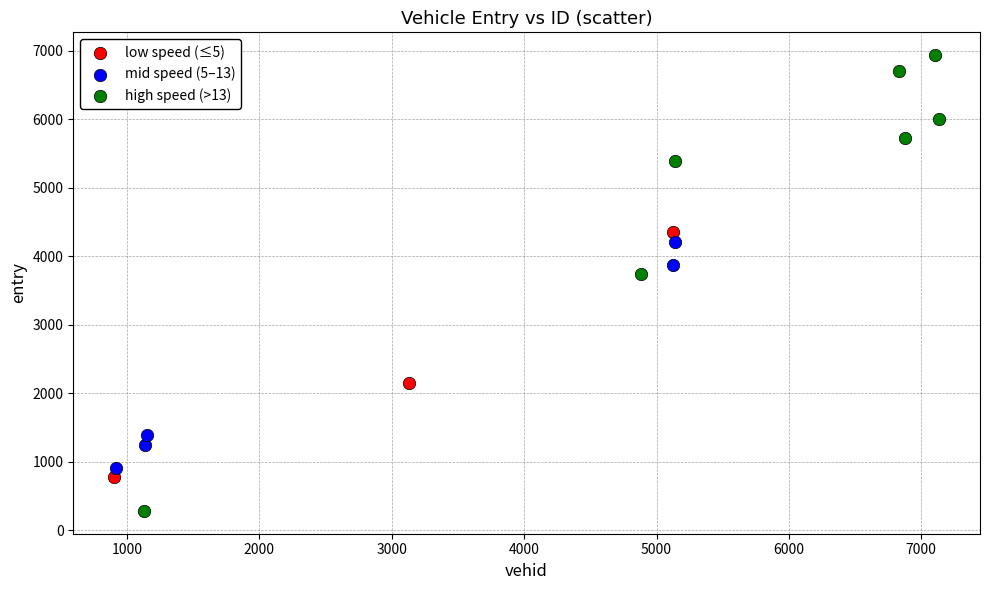

Which series reaches the maximum Y coordinate?

high speed (>13)